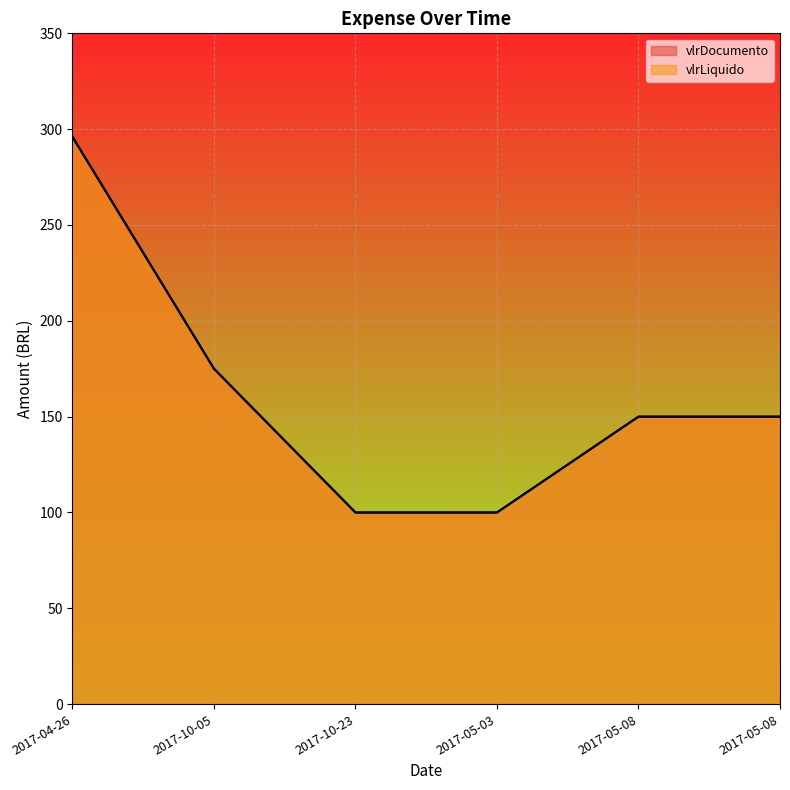

Is it true that vlrDocumento equals 533 at 2017-04-26?

False